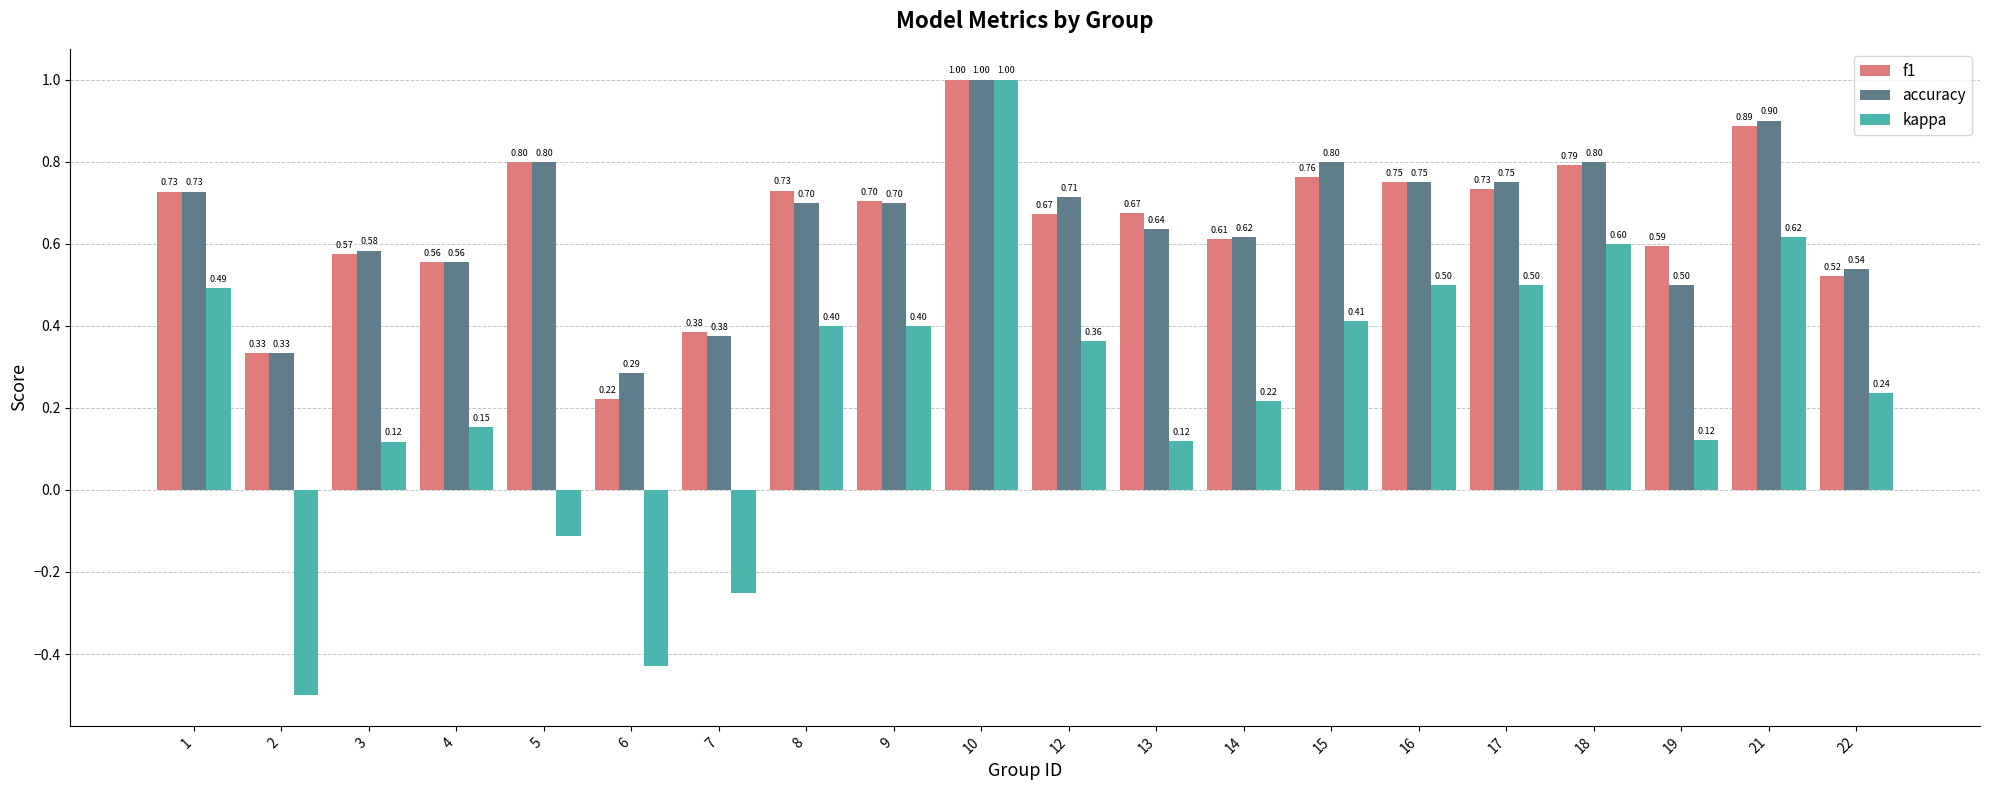

What is the sum of all f1 values?

13.0